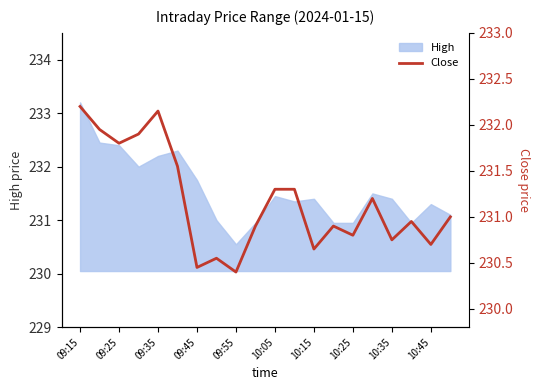

True or false: High has a value of 336.3 at 09:15.

False